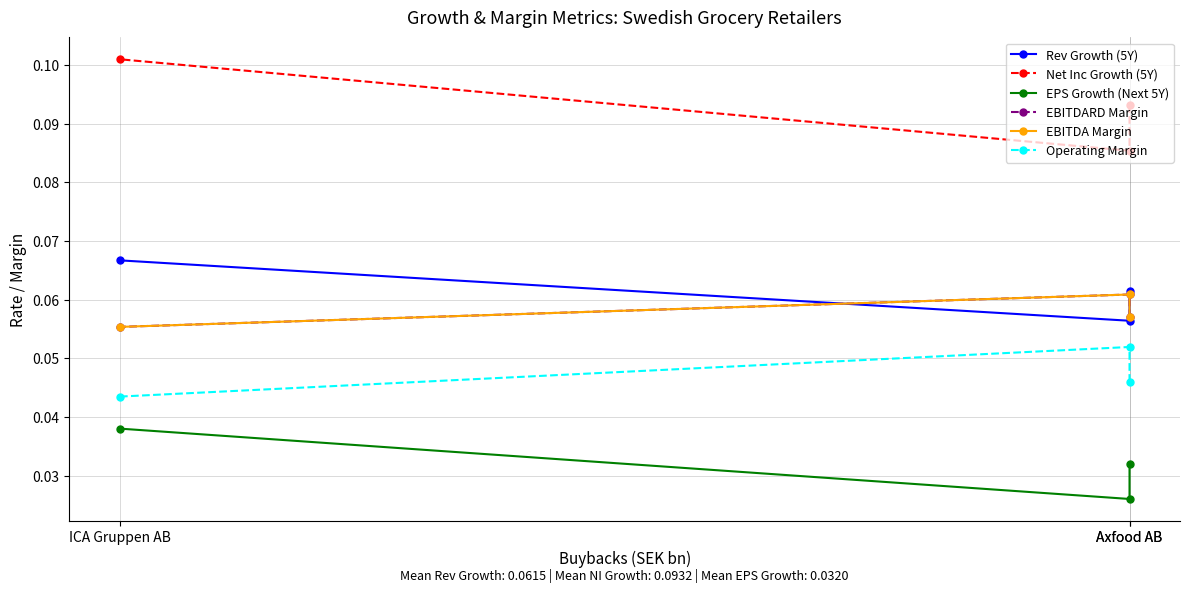

At which category is the sum across all series the highest?

ICA Gruppen AB